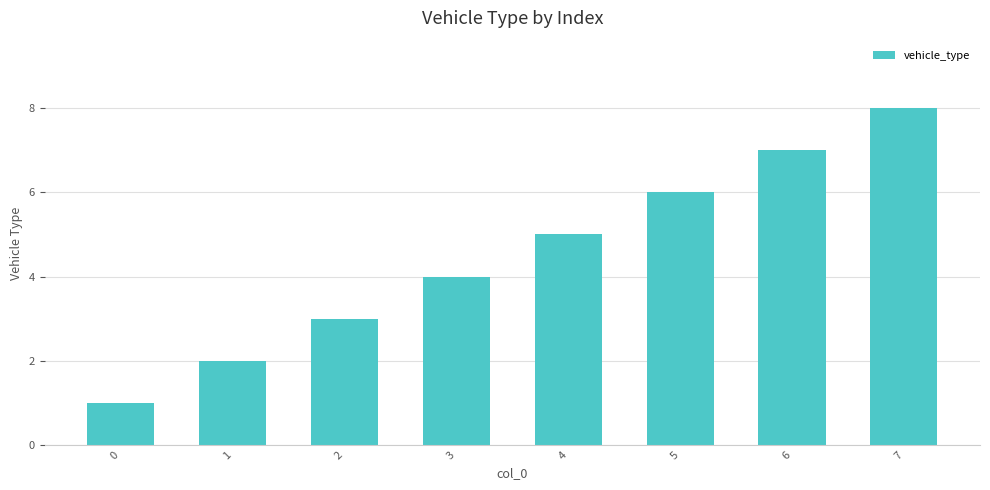

Rank the categories by value from lowest to highest.

0, 1, 2, 3, 4, 5, 6, 7